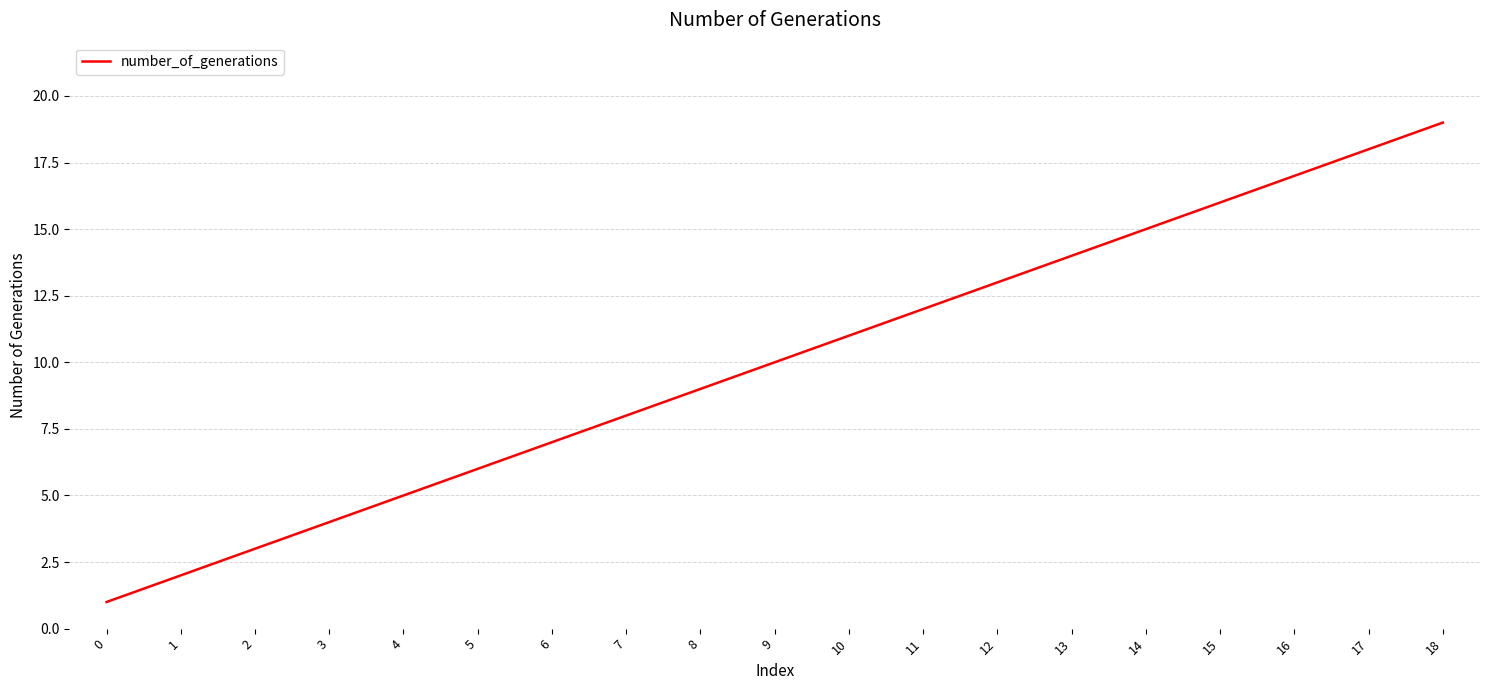

List the labels in order of value, smallest first.

0, 1, 2, 3, 4, 5, 6, 7, 8, 9, 10, 11, 12, 13, 14, 15, 16, 17, 18